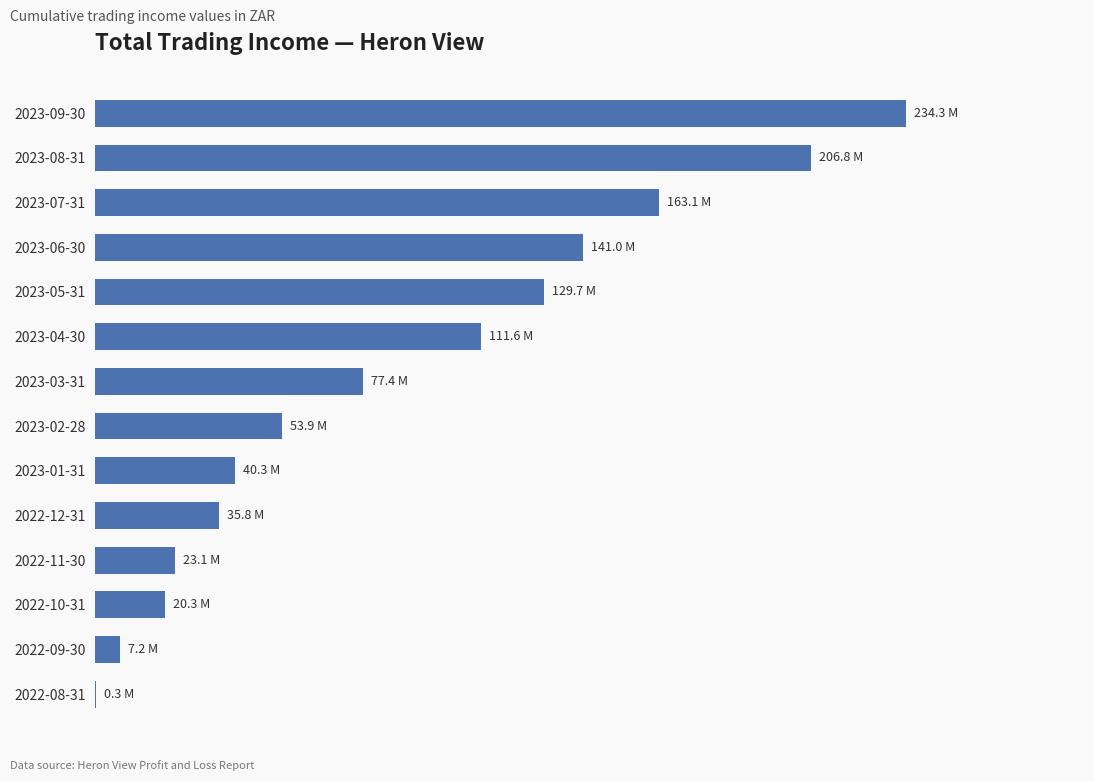

Where does the data first go above 77360612?

2023-03-31